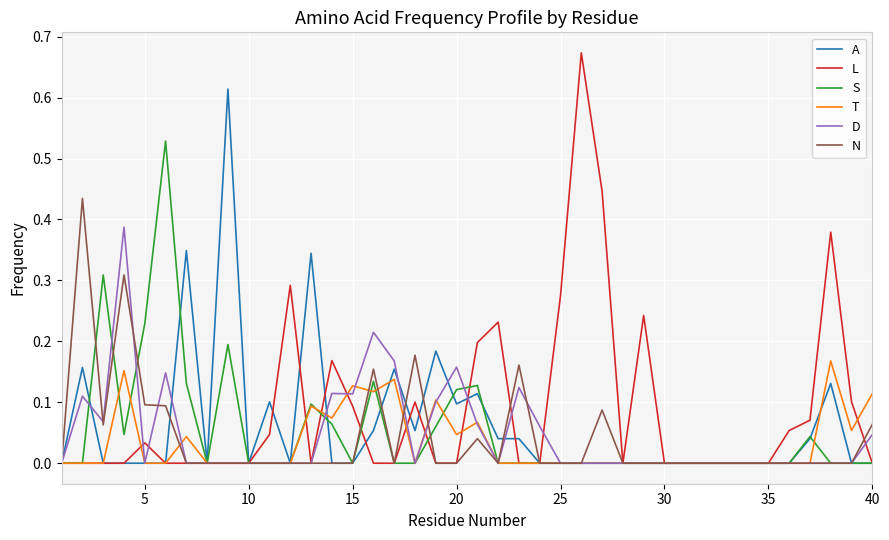

Rank the series by their maximum value, from lowest to highest.

T, D, N, S, A, L